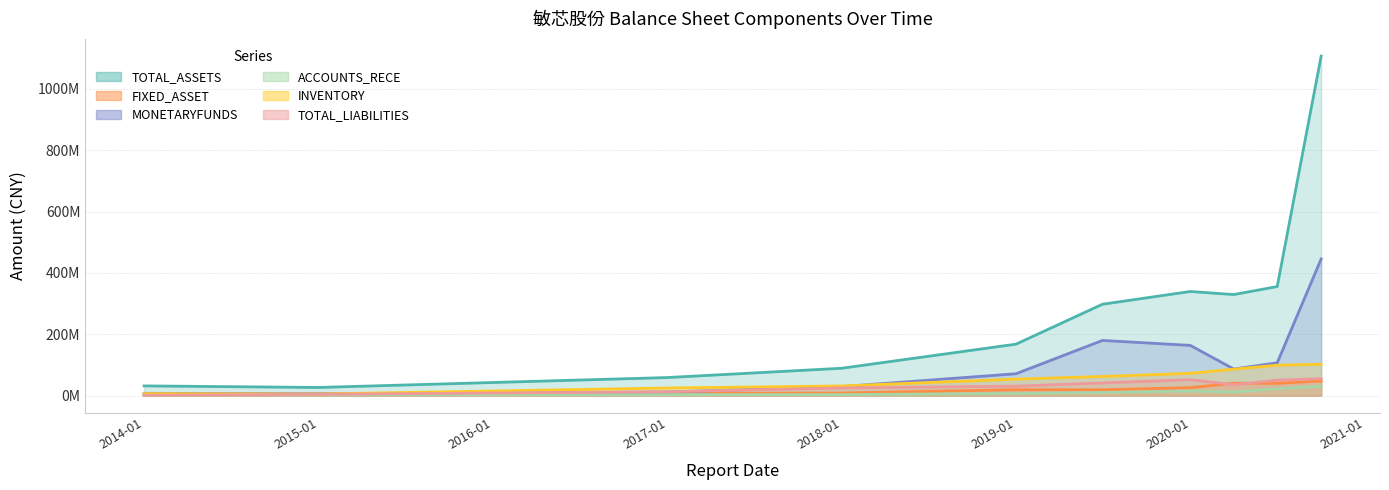

At which category is the sum across all series the highest?

2020-09-30